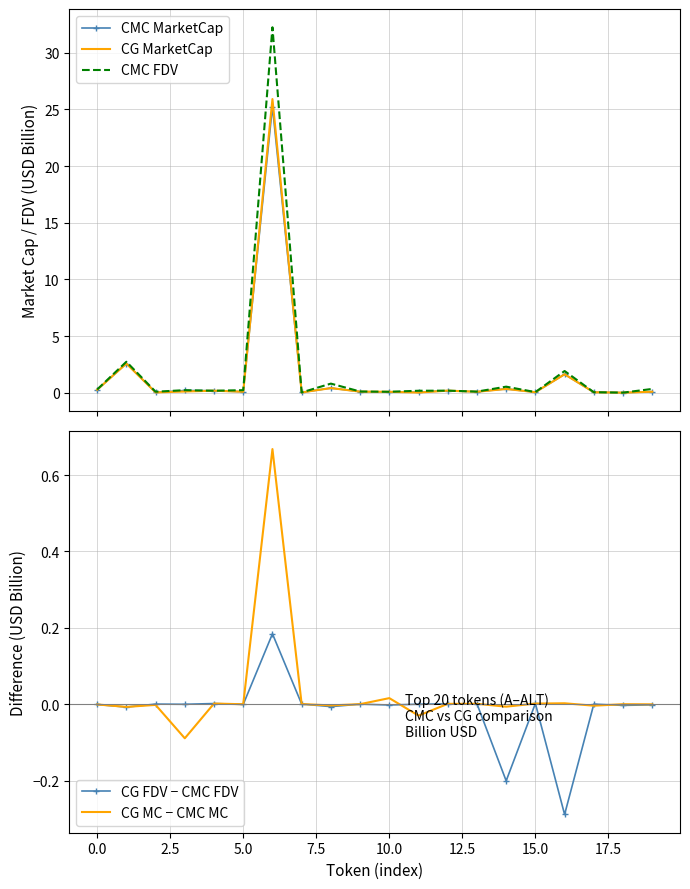

True or false: CG FDV − CMC FDV and CMC MarketCap intersect in this chart.

False